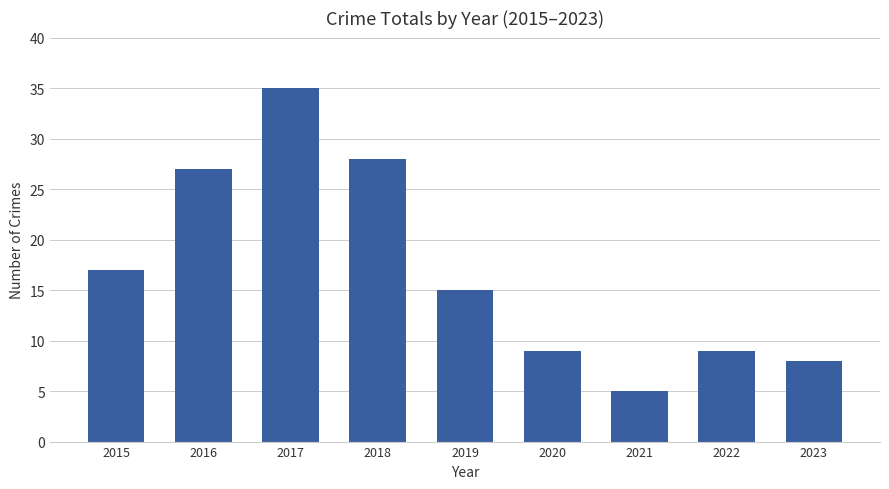

At which category does the chart reach its minimum across all series?

2021